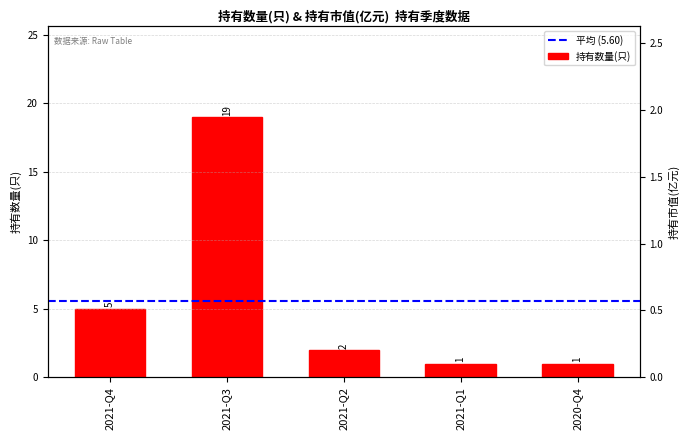

Which series has the widest spread of Y values?

持有数量(只)